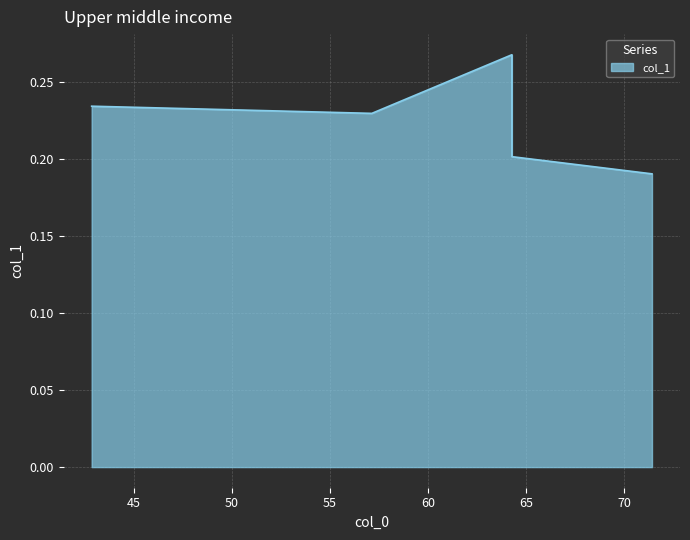

How many values are between 0 and 1?

5